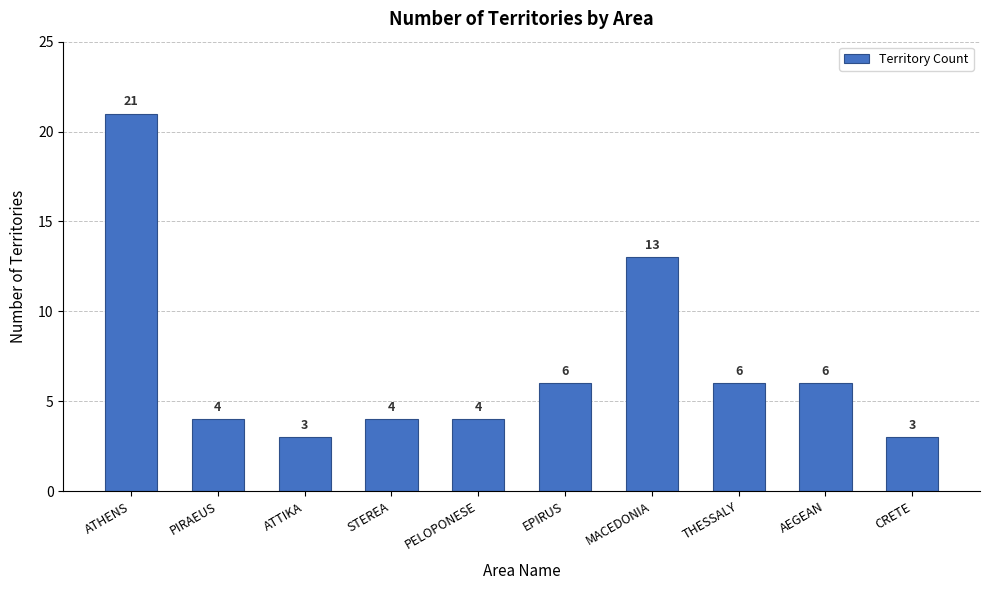

What is the label of the 6th bar from the right?

PELOPONESE